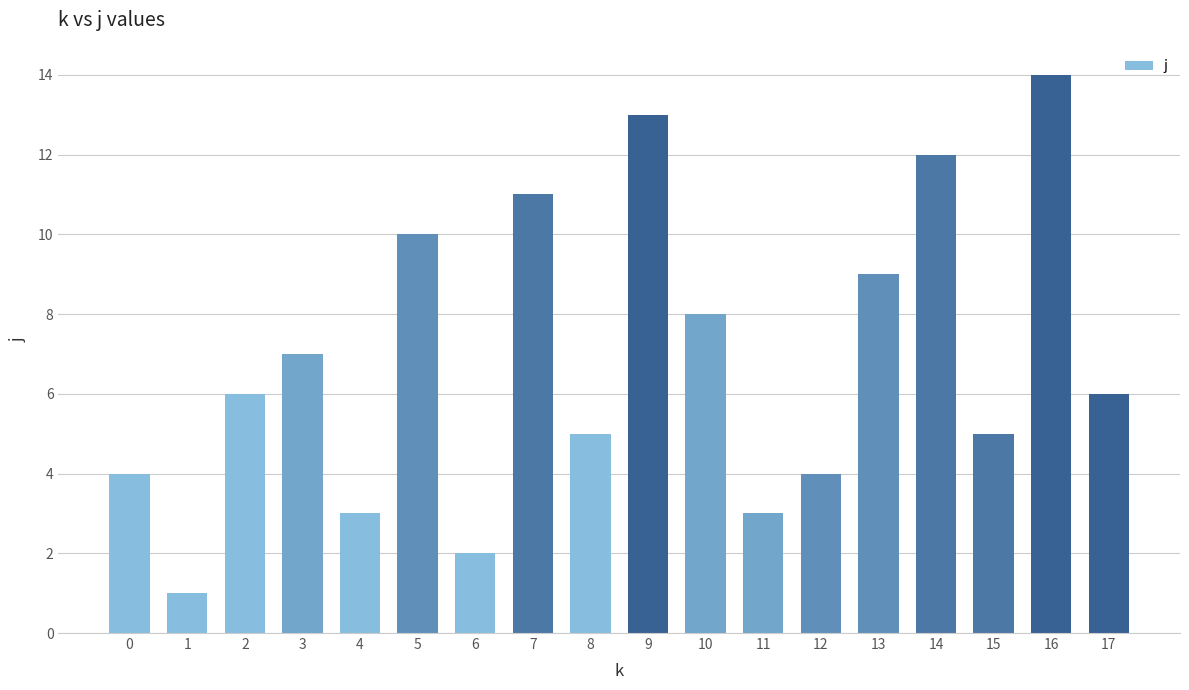

What is the difference between the maximum and minimum values?

13